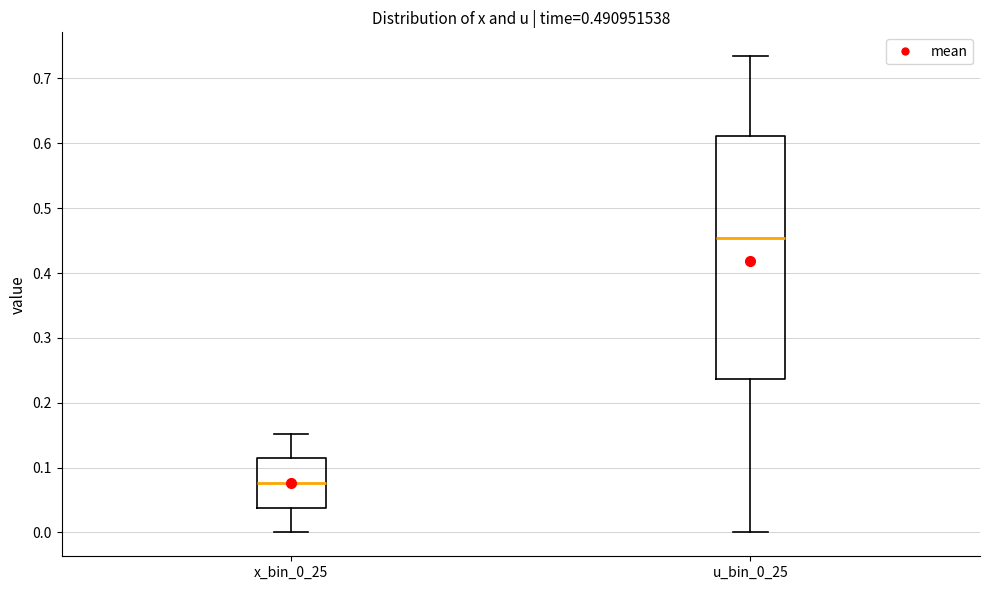

Which box is the tallest, from its lower edge to its upper edge?

u_bin_0_25